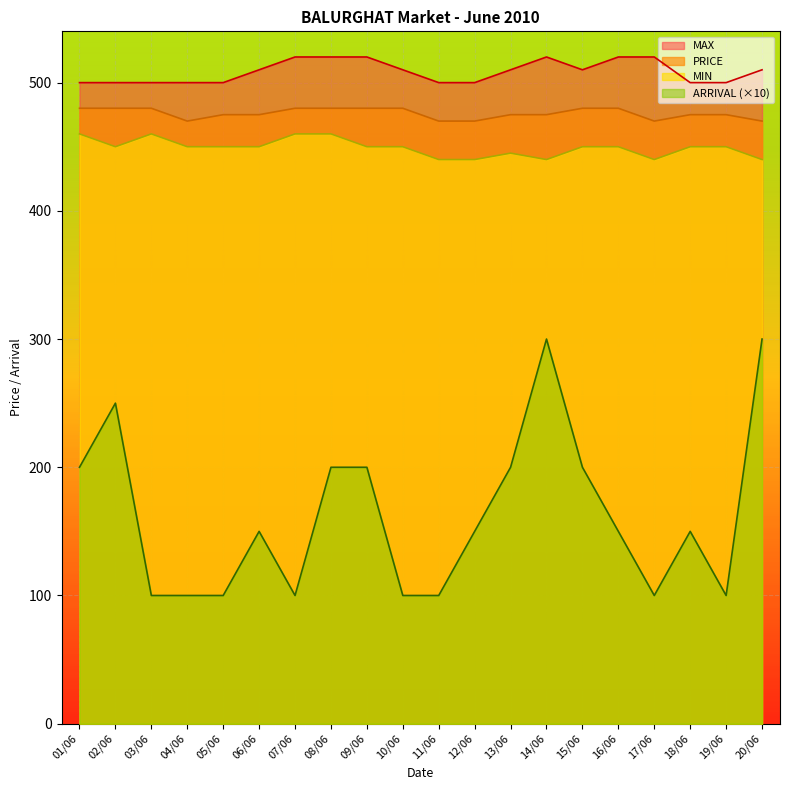

What is the highest value of the MIN series?

460